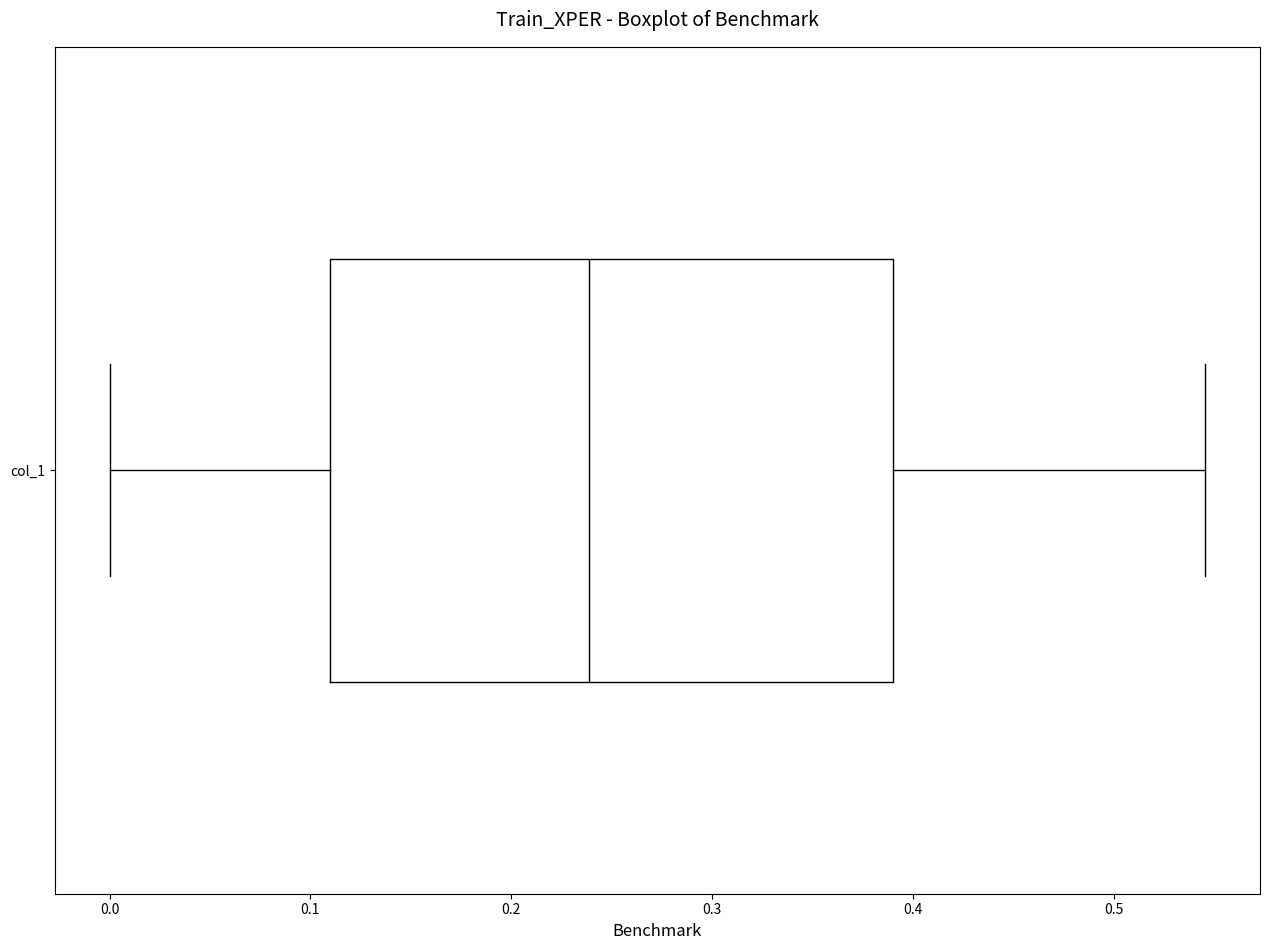

Transcribe this box plot: give where the median line is, the range the box spans, and where the two whiskers end, as read against the x-axis. The values are not printed on the chart, so give them approximately, as read against the axis.

median 0.24, box 0.11 to 0.39, whiskers 0.00 to 0.55